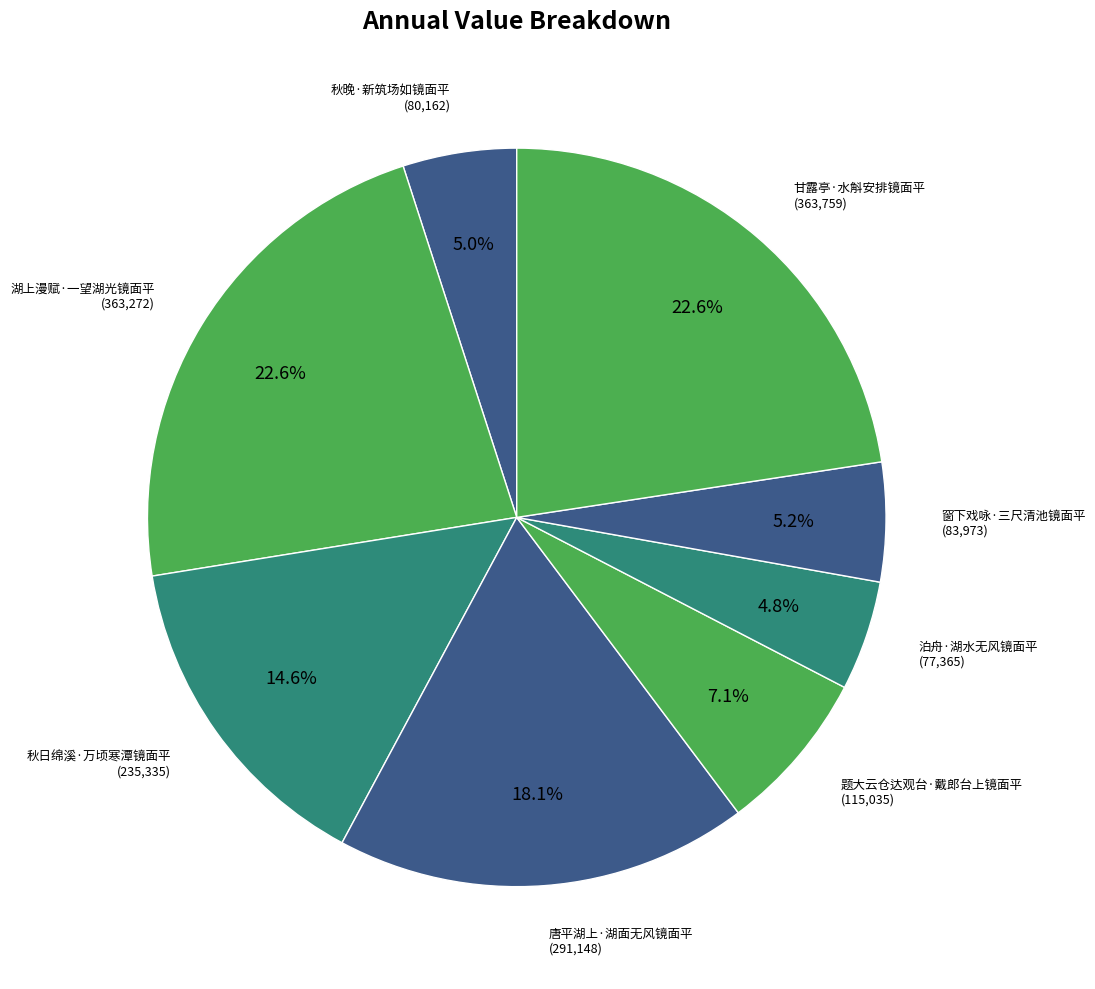

Count the number of slices in the pie.

8